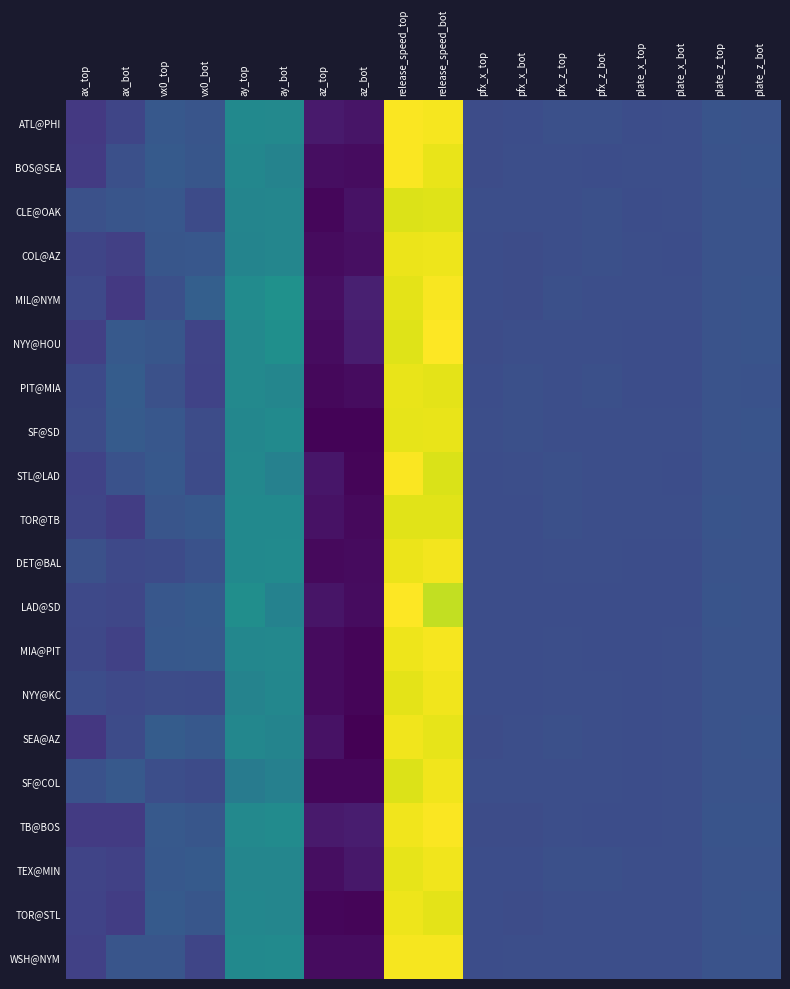

What is the total value across all series at vx0_top?

66.7